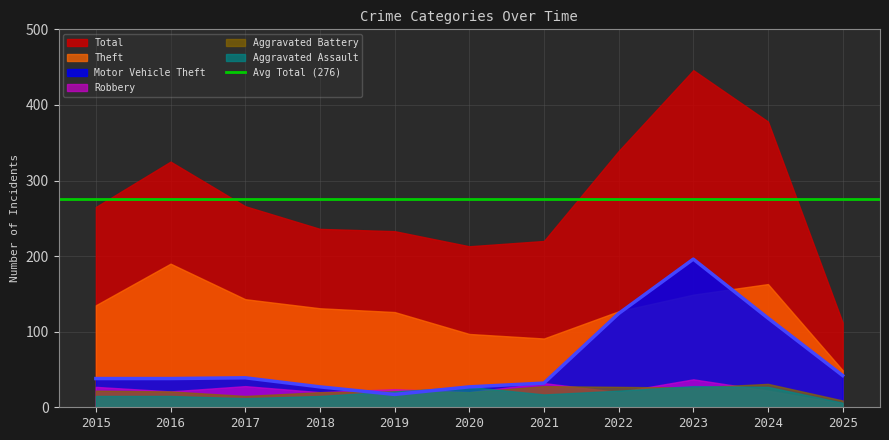

How many data points in Aggravated Battery are above 21?

5